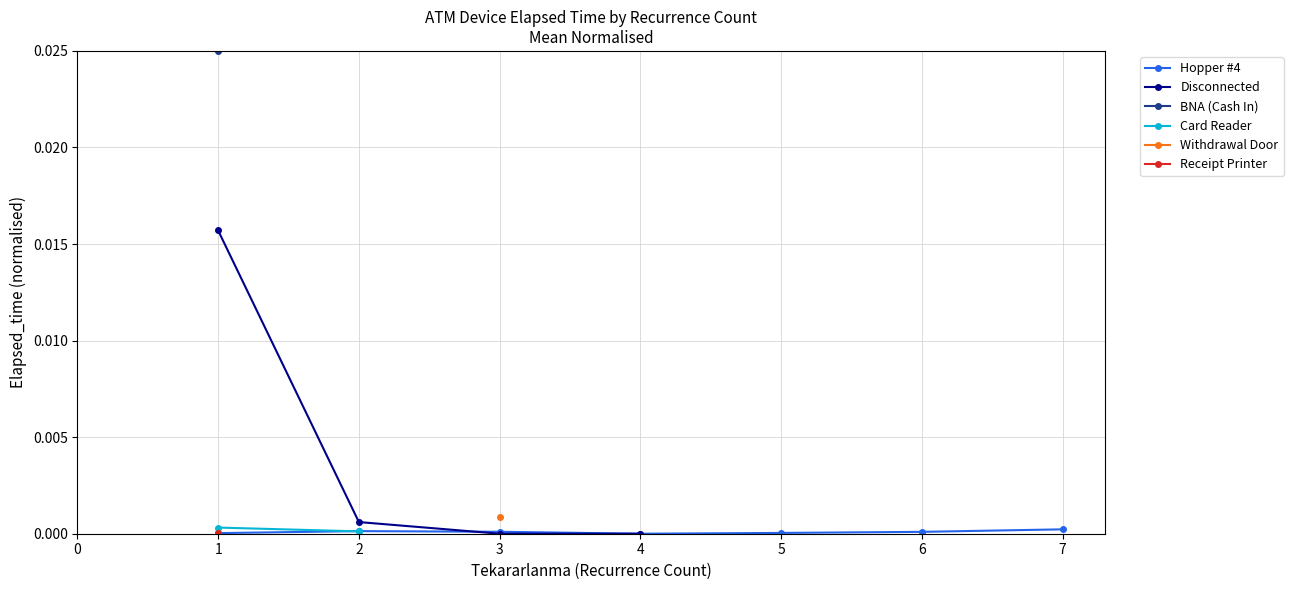

List the series in order of their peak value, lowest first.

Receipt Printer, Hopper #4, Card Reader, Withdrawal Door, Disconnected, BNA (Cash In)